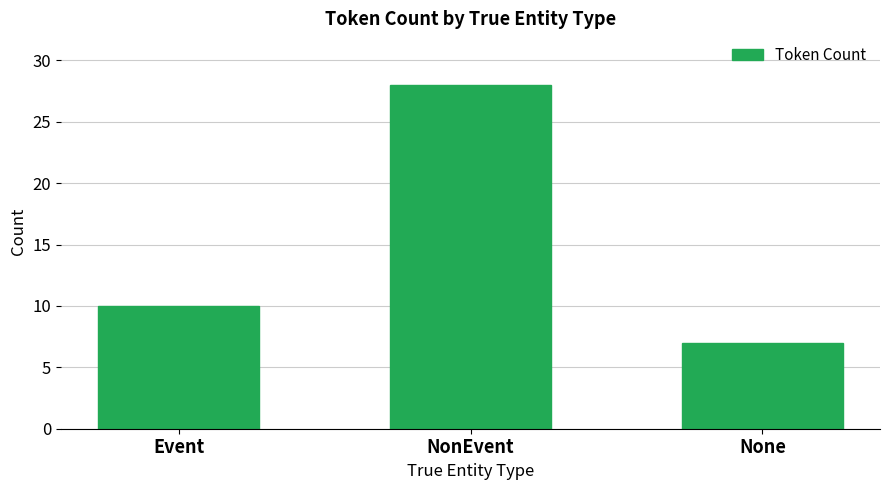

Where is the data nearest to the value 17?

Event